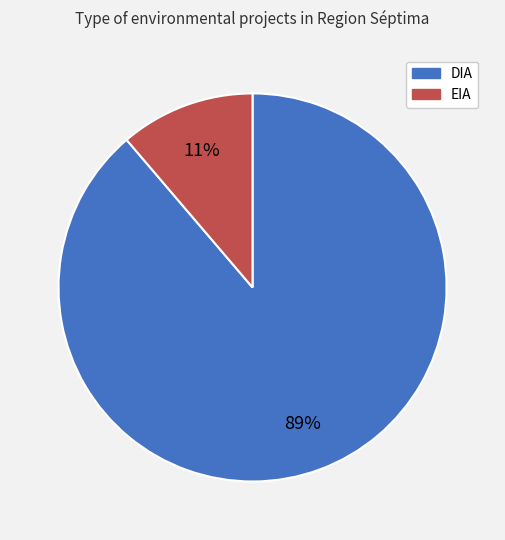

Is it true that EIA is 1% of the pie?

False